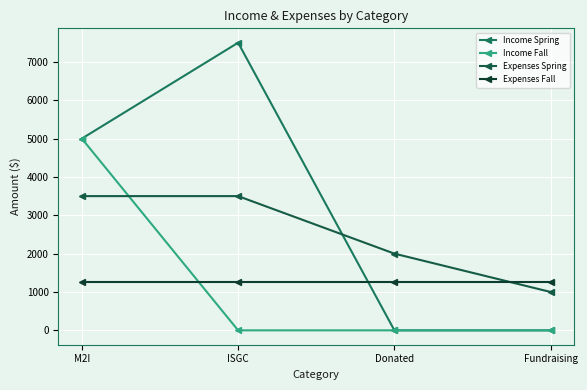

At M2I, list the series in order from largest to smallest.

Income Spring, Income Fall, Expenses Spring, Expenses Fall